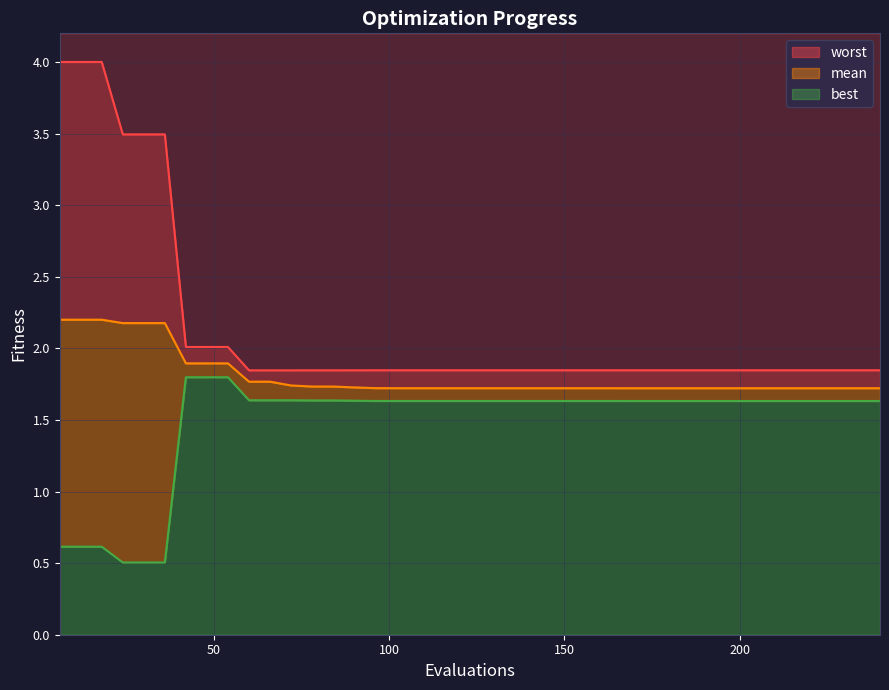

True or false: worst has more than 2 points higher than both neighbors.

False